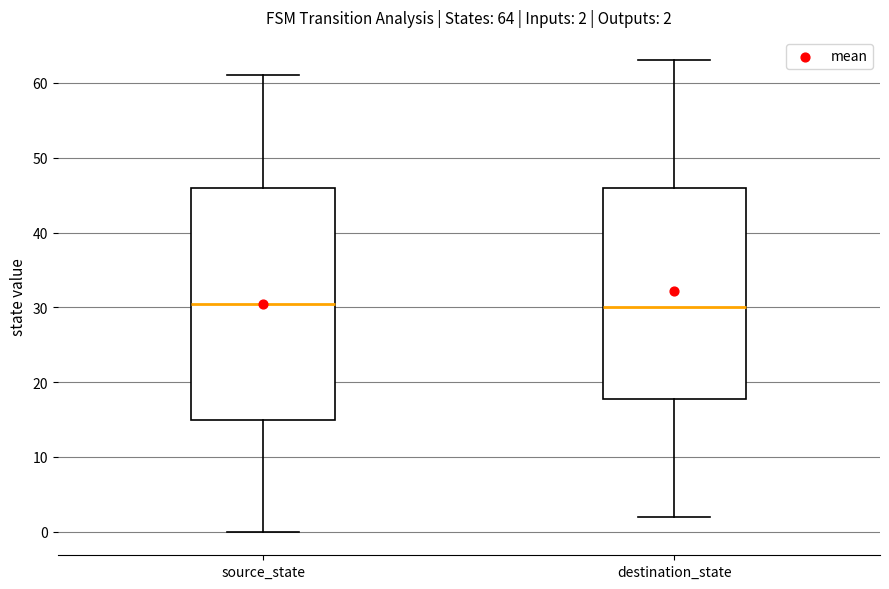

Comparing the boxes themselves (not the whiskers), which one is the tallest?

source_state